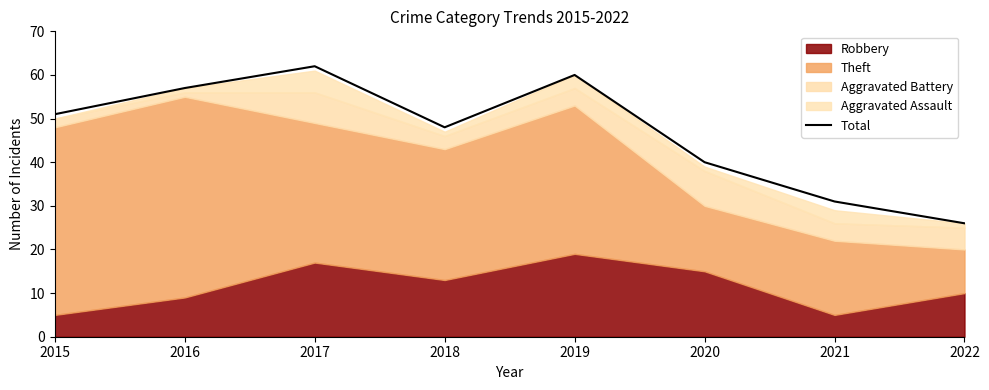

At which category does the chart reach its peak across all series?

2017